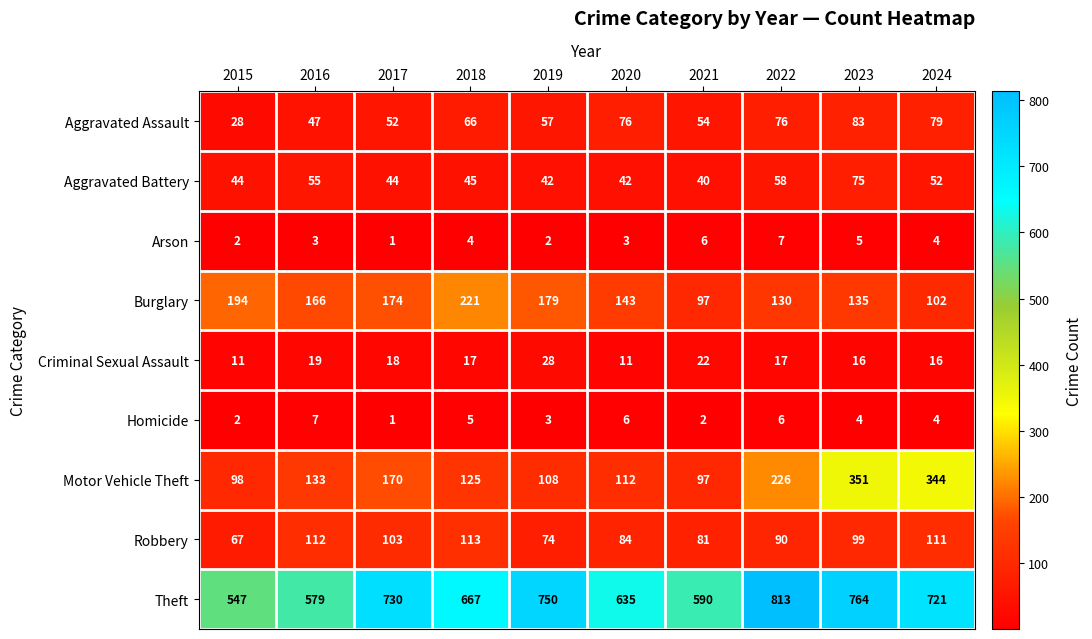

What is the difference between the highest and lowest values at 2024?

717